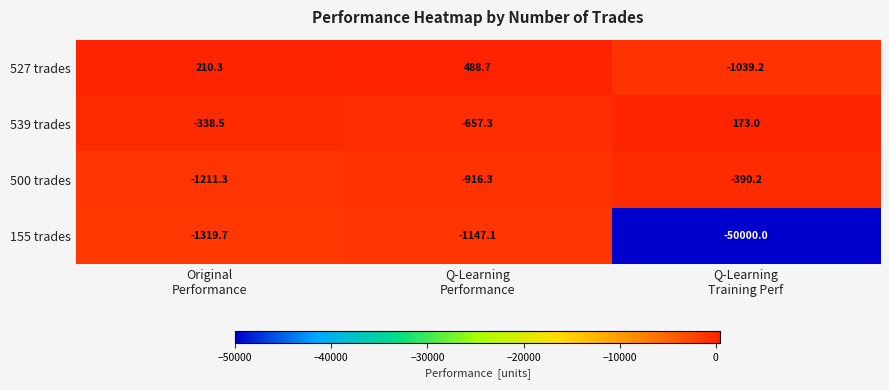

Which series has the widest spread of values?

155 trades